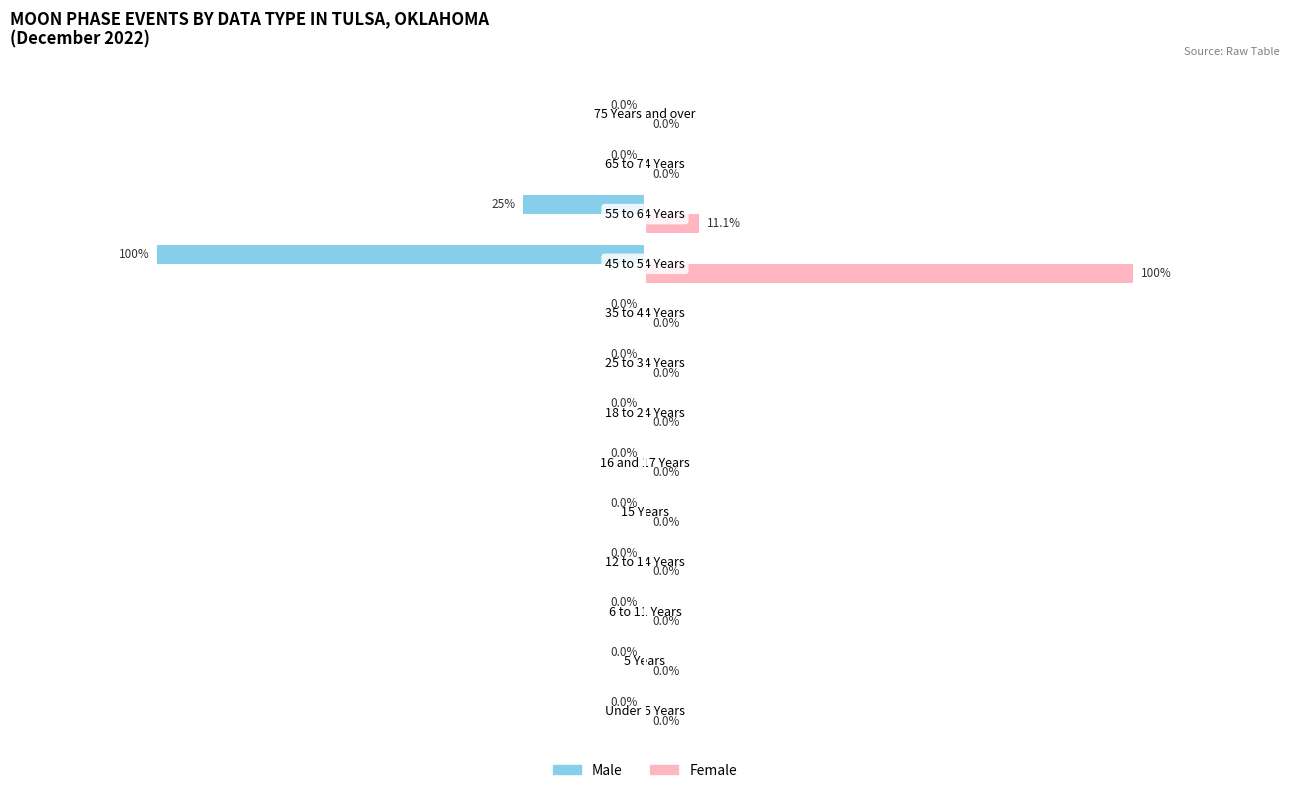

Which series has the largest total across all categories?

Female